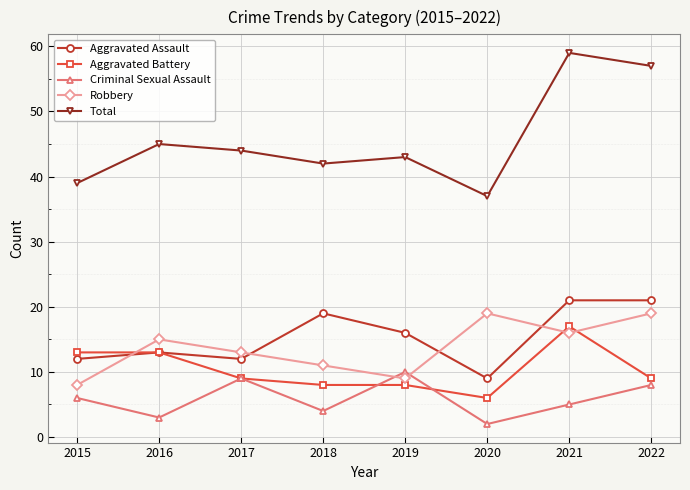

At 2020, list the series in order from smallest to largest.

Criminal Sexual Assault, Aggravated Battery, Aggravated Assault, Robbery, Total